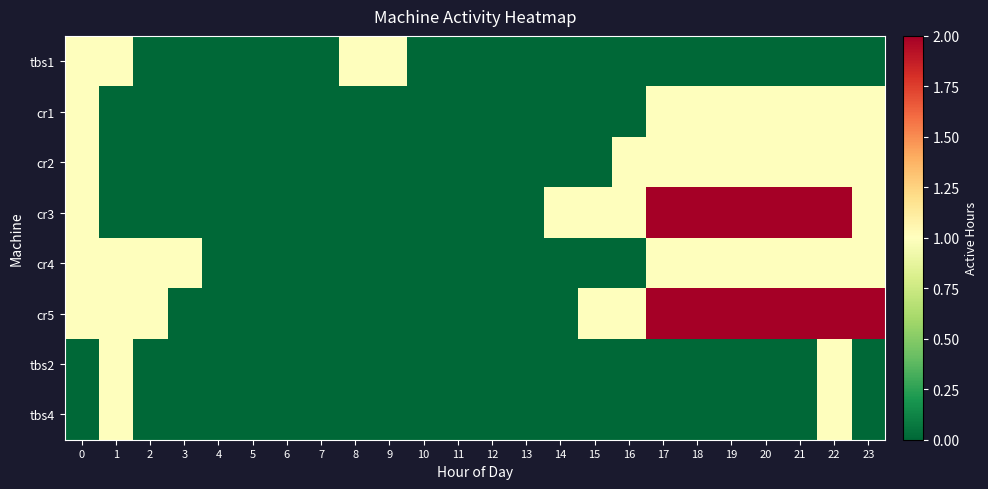

Rank the series at 18 from lowest to highest value.

tbs1, tbs2, tbs4, cr1, cr2, cr4, cr3, cr5